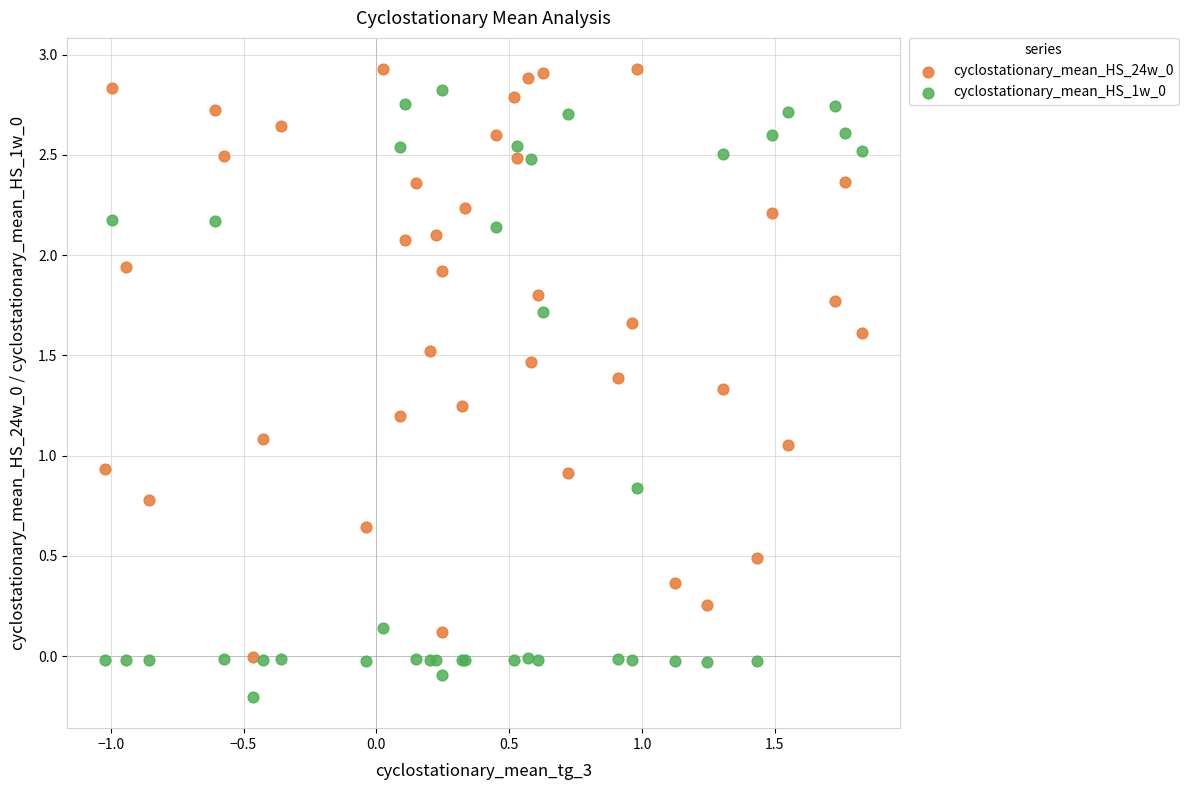

What is the X range (max minus min) for the scatter plot?

2.9